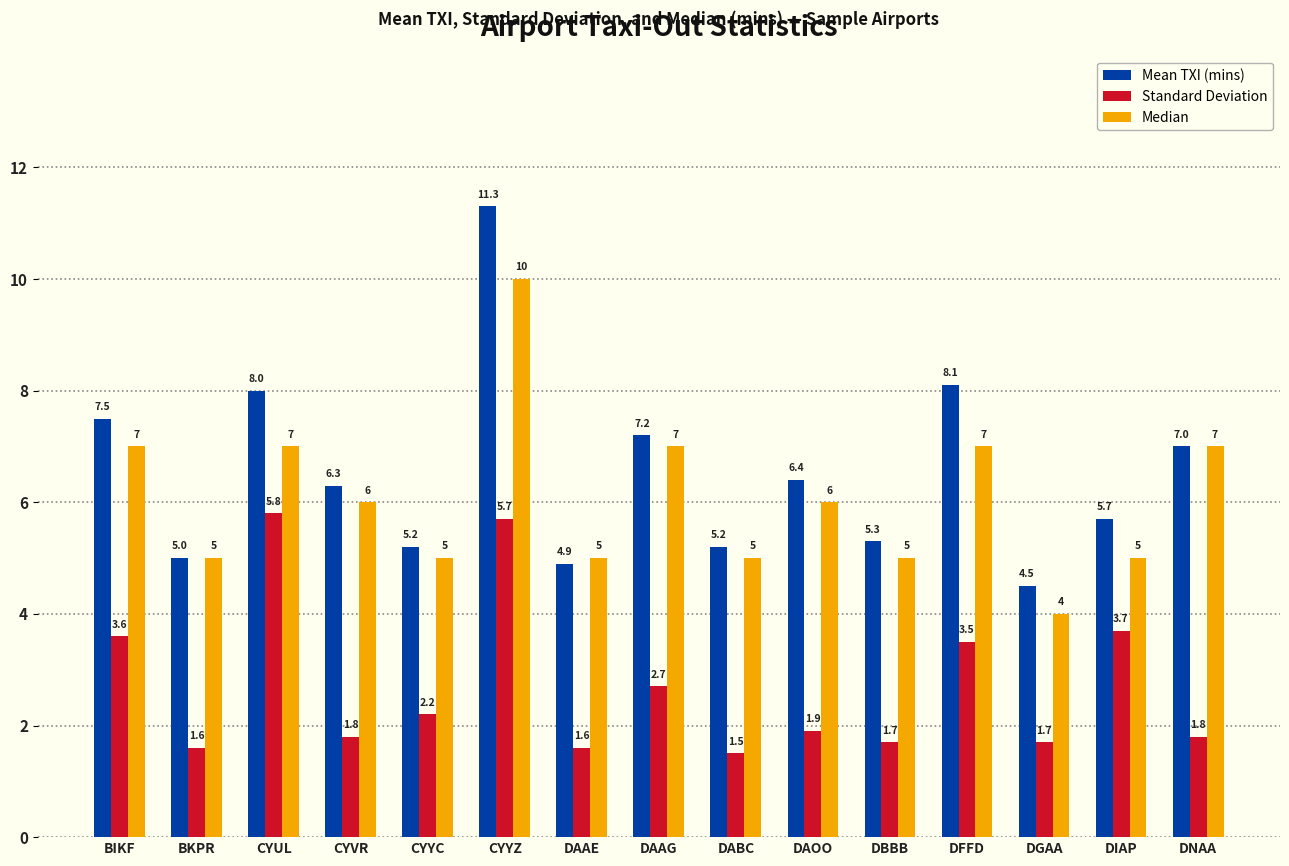

The Median series shows 7.0 at DFFD. True or false?

True